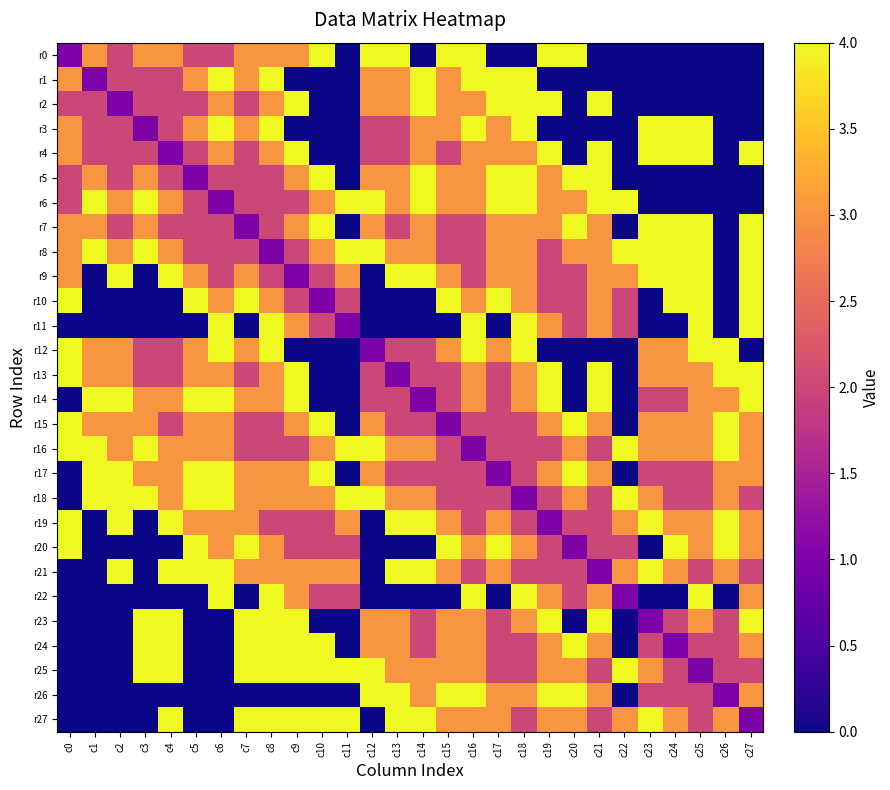

Which has a higher value, c16 or c24?

c16